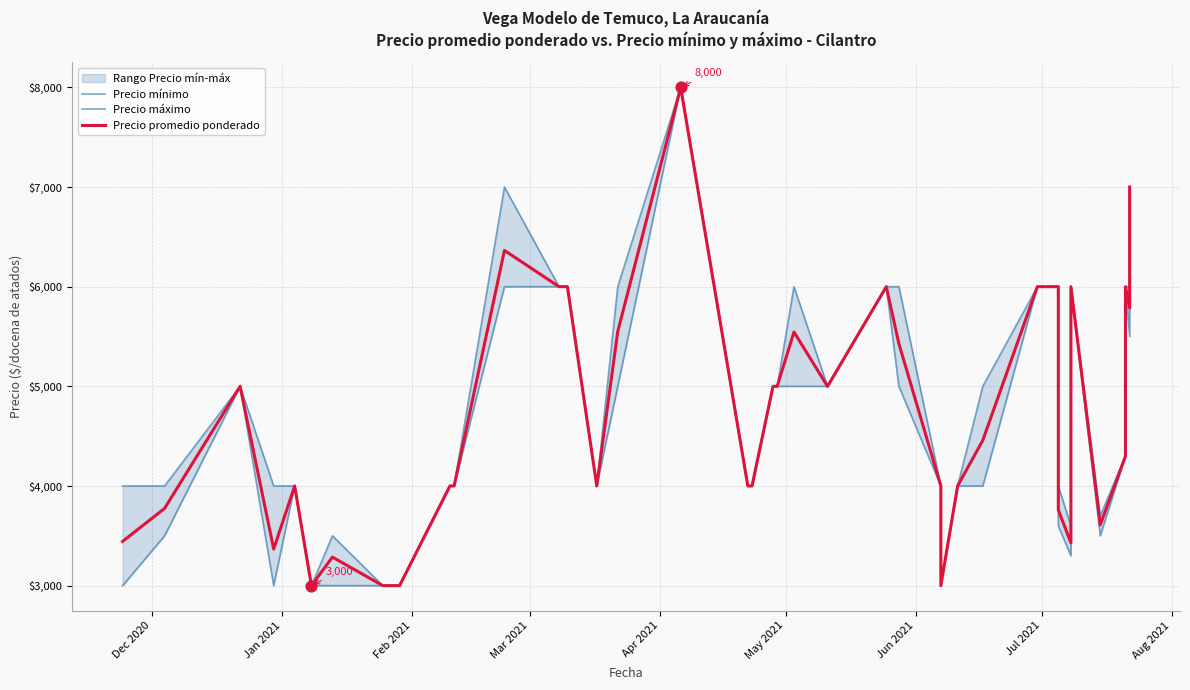

Which series contains the highest Y value?

Precio mínimo